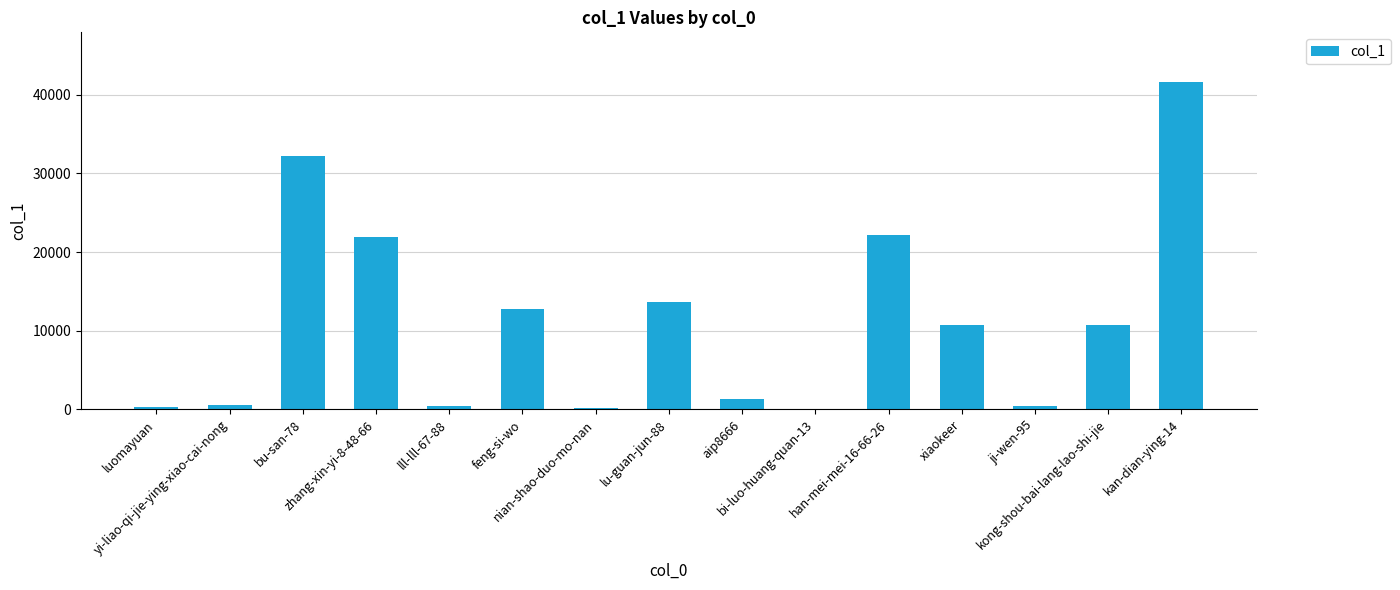

Are the bars grouped side by side (vs. stacked)?

No